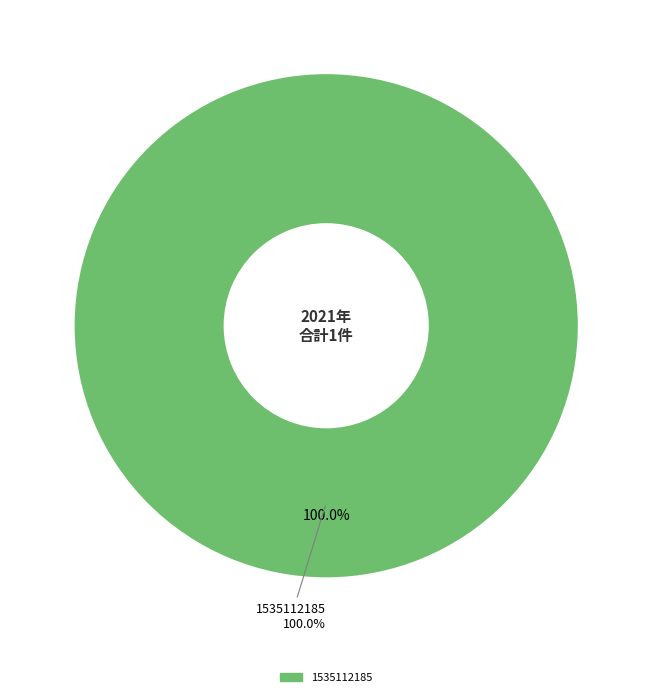

Which slice represents more than half of the pie?

1535112185